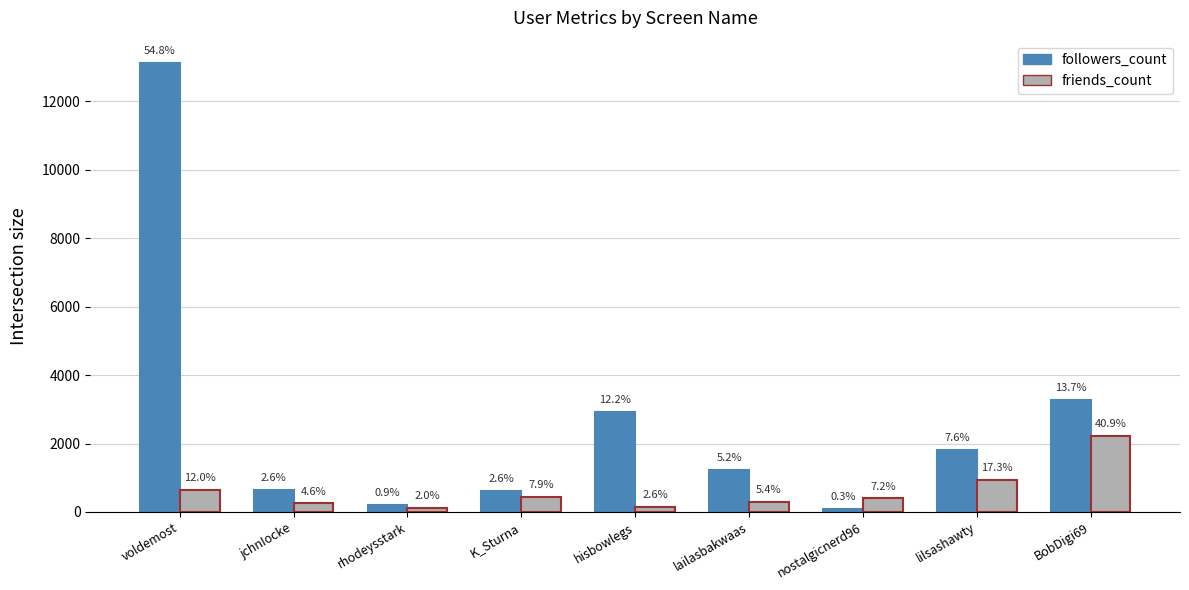

Between rhodeysstark and jchnIocke, which is larger?

jchnIocke